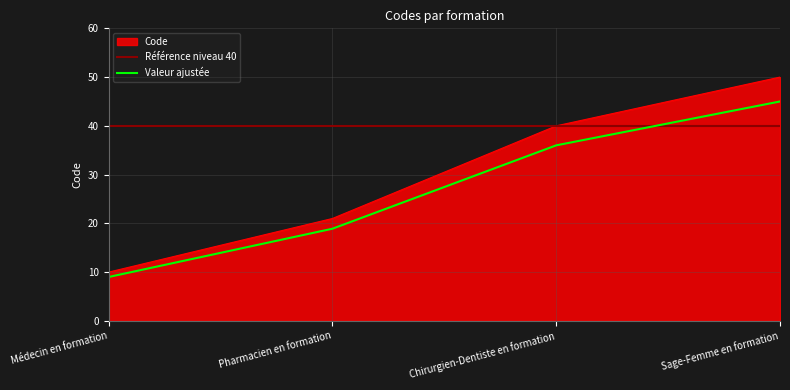

The chart shows a value of 30 at Pharmacien en formation. True or false?

False